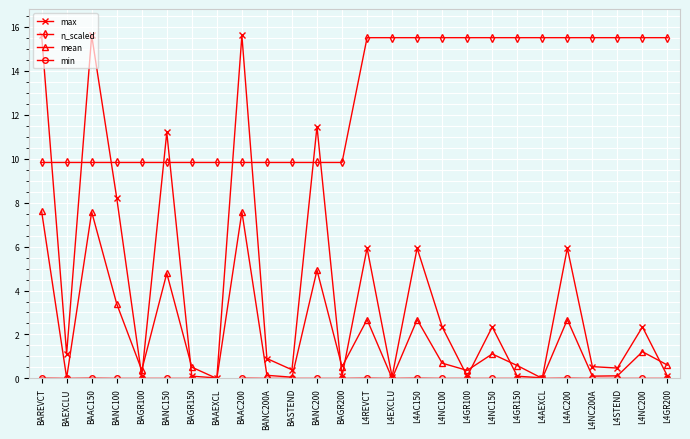

The value of mean at L4REVCT is 1.8. True or false?

False